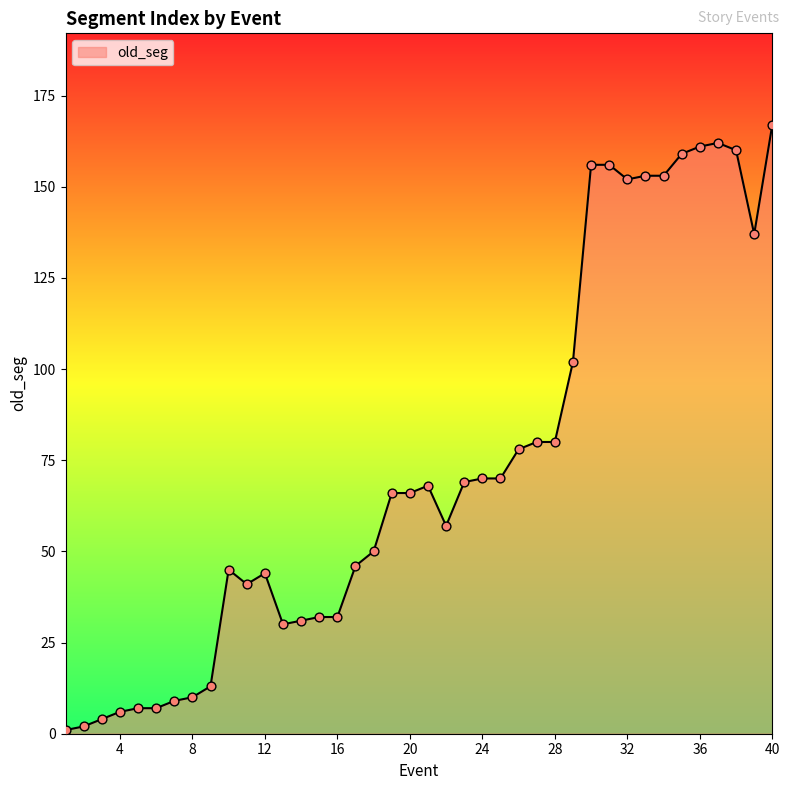

What is the difference between the maximum and minimum values?

166